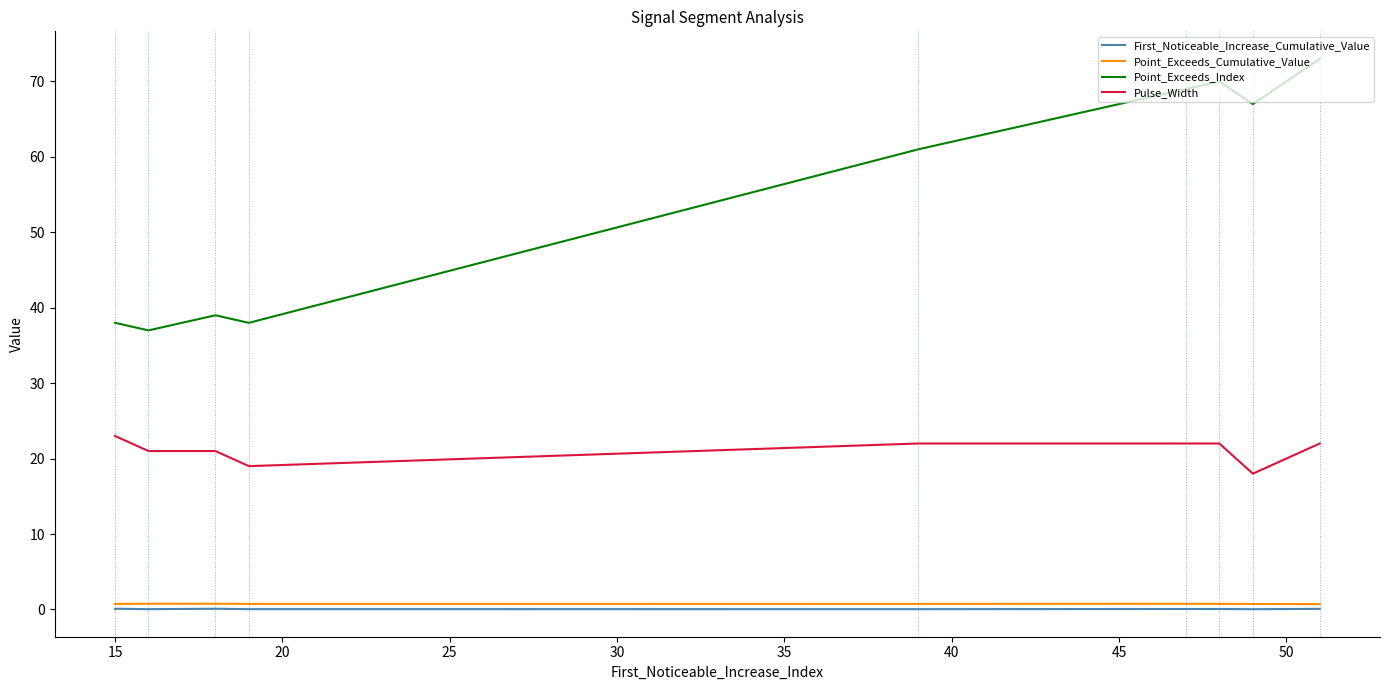

The value of First_Noticeable_Increase_Cumulative_Value at 55 is 0.1. True or false?

False